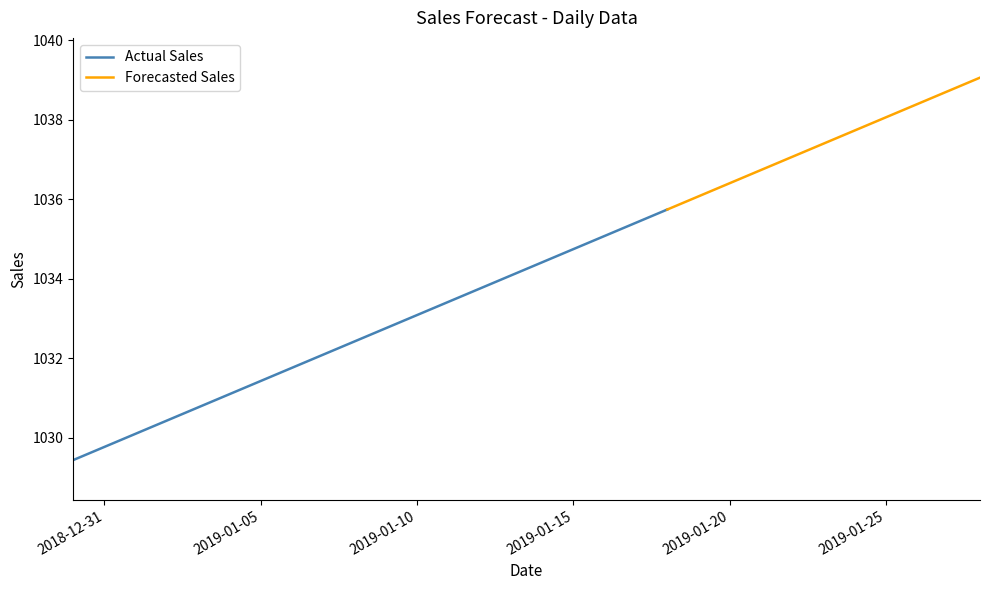

Between 2019-01-25 and 2019-01-12, which is larger?

2019-01-25